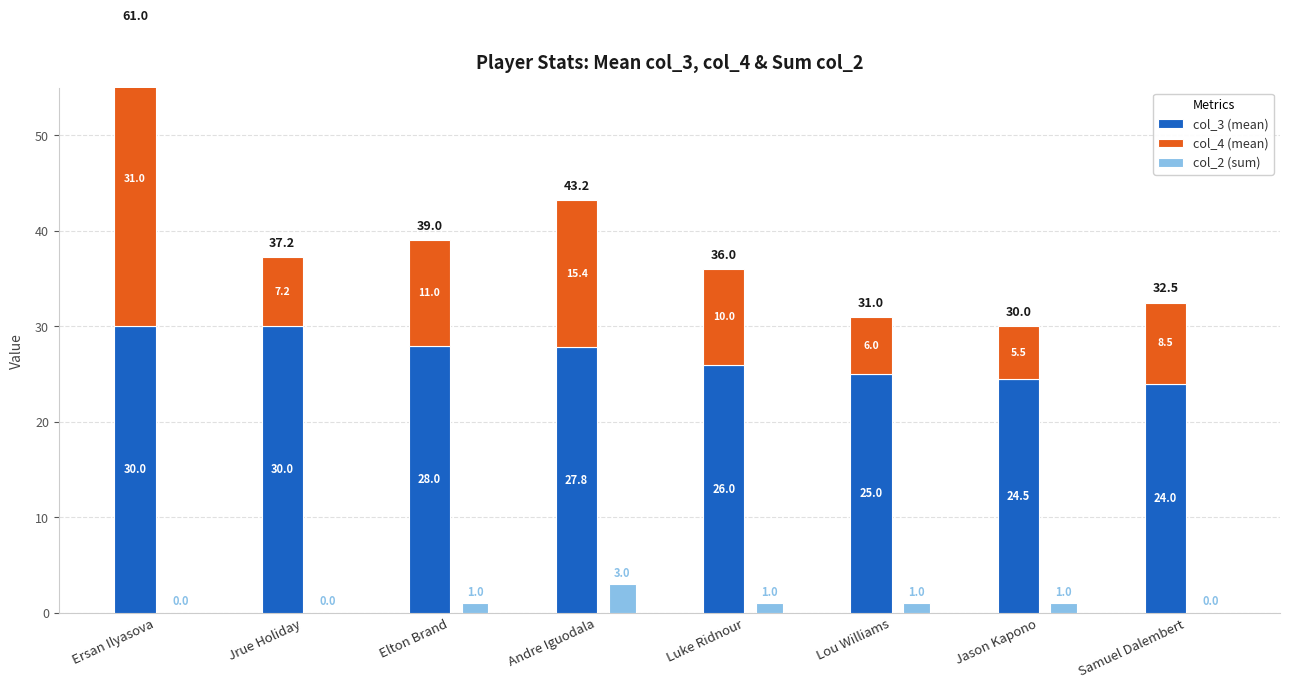

Reading left to right, what are all the values shown in this chart?

col_3 (mean): Ersan Ilyasova=30.0	Jrue Holiday=30.0	Elton Brand=28.0	Andre Iguodala=27.8	Luke Ridnour=26.0	Lou Williams=25.0	Jason Kapono=24.5	Samuel Dalembert=24.0
col_4 (mean): Ersan Ilyasova=31.0	Jrue Holiday=7.2	Elton Brand=11.0	Andre Iguodala=15.4	Luke Ridnour=10.0	Lou Williams=6.0	Jason Kapono=5.5	Samuel Dalembert=8.5
col_2 (sum): Ersan Ilyasova=0.0	Jrue Holiday=0.0	Elton Brand=1.0	Andre Iguodala=3.0	Luke Ridnour=1.0	Lou Williams=1.0	Jason Kapono=1.0	Samuel Dalembert=0.0